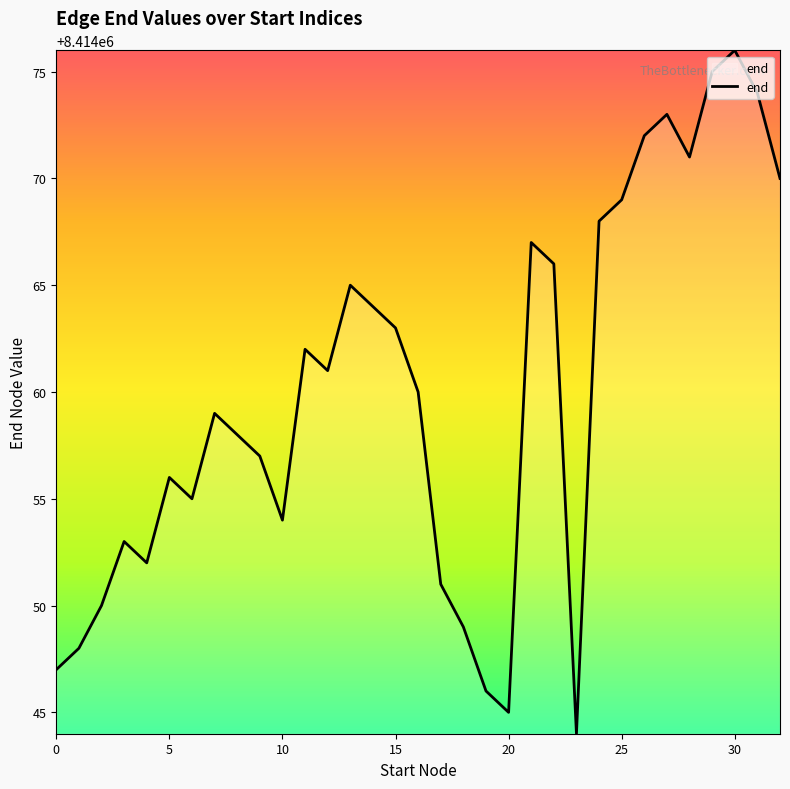

Is this an area chart (filled region under the line)?

No